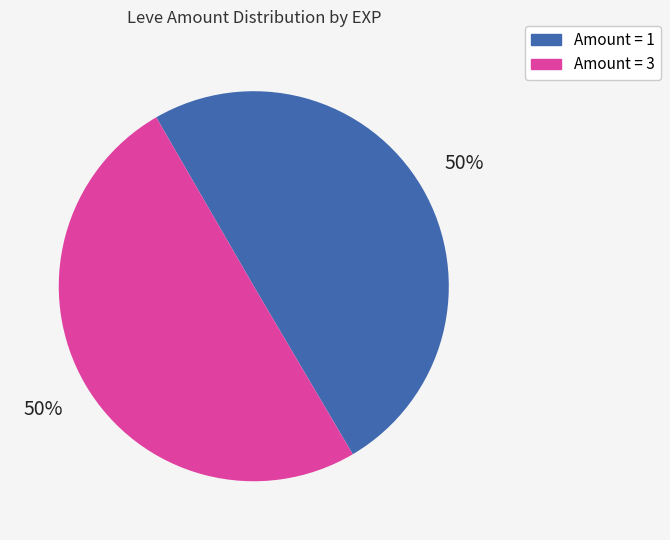

To the nearest percent, what is the difference between the largest and smallest slice percentages?

0%